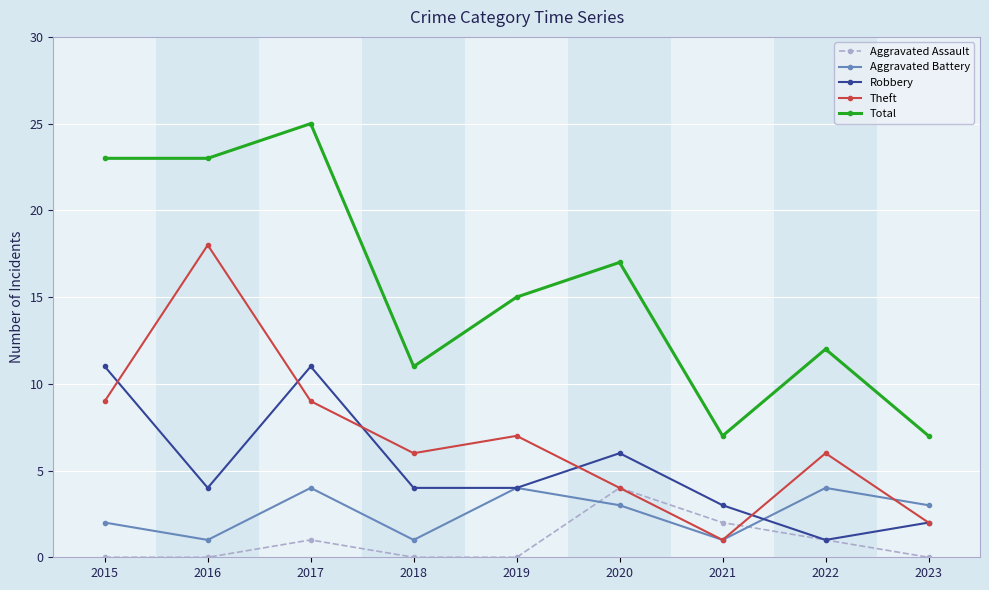

What is the total value across all series at 2018?

22